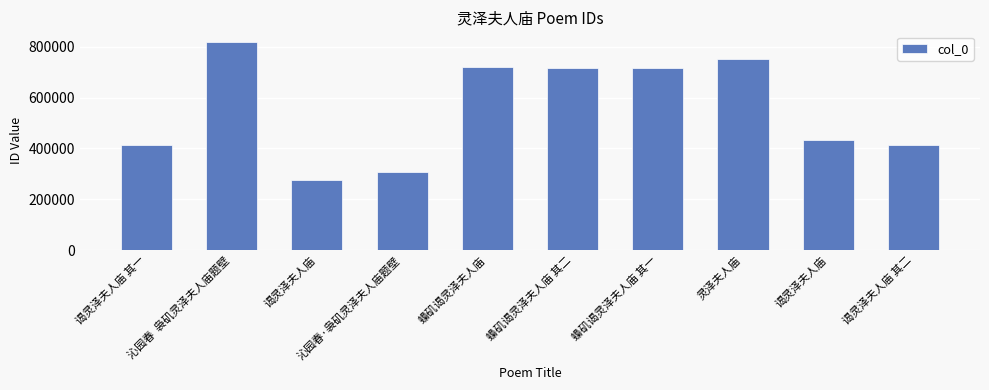

Does the chart contain any negative values?

No